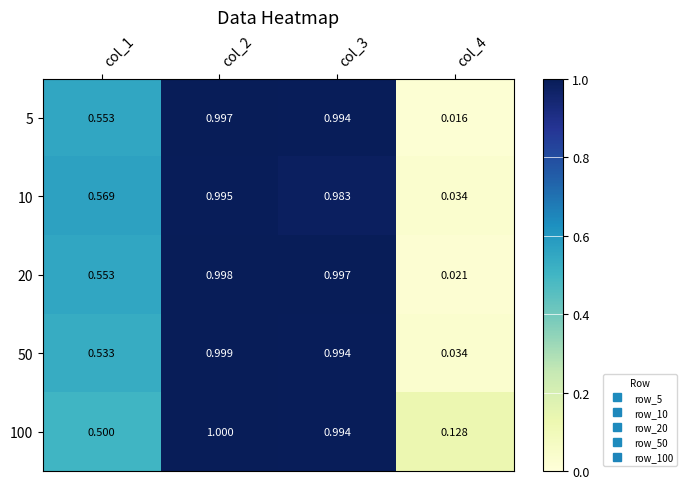

At which category is the sum across all series the highest?

col_2